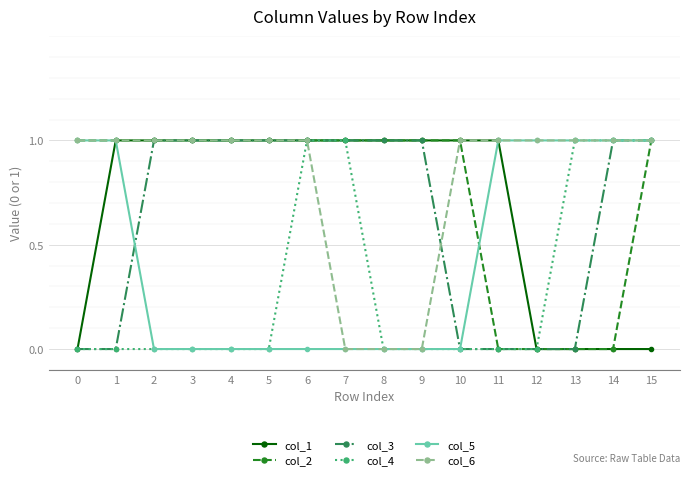

Reading left to right, extract all data points from this chart.

col_1: 0	1	1	1	1	1	1	1	1	1	1	1	0	0	0	0
col_2: 1	1	1	1	1	1	1	1	1	1	1	0	0	0	0	1
col_3: 0	0	1	1	1	1	1	1	1	1	0	0	0	0	1	1
col_4: 0	0	0	0	0	0	1	1	0	0	0	0	0	1	1	1
col_5: 1	1	0	0	0	0	0	0	0	0	0	1	1	1	1	1
col_6: 1	1	1	1	1	1	1	0	0	0	1	1	1	1	1	1